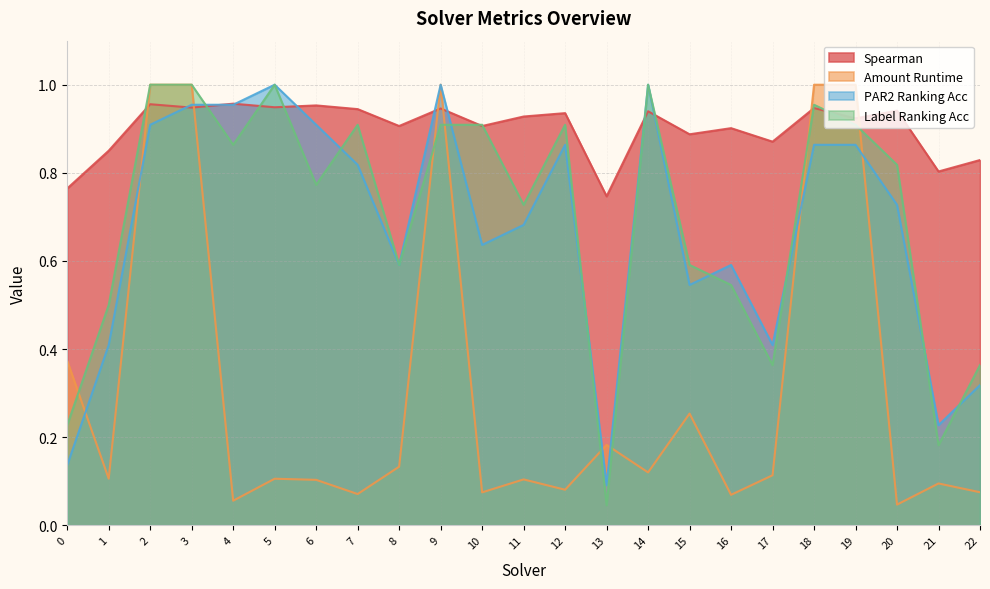

At which category is the sum across all series the highest?

3